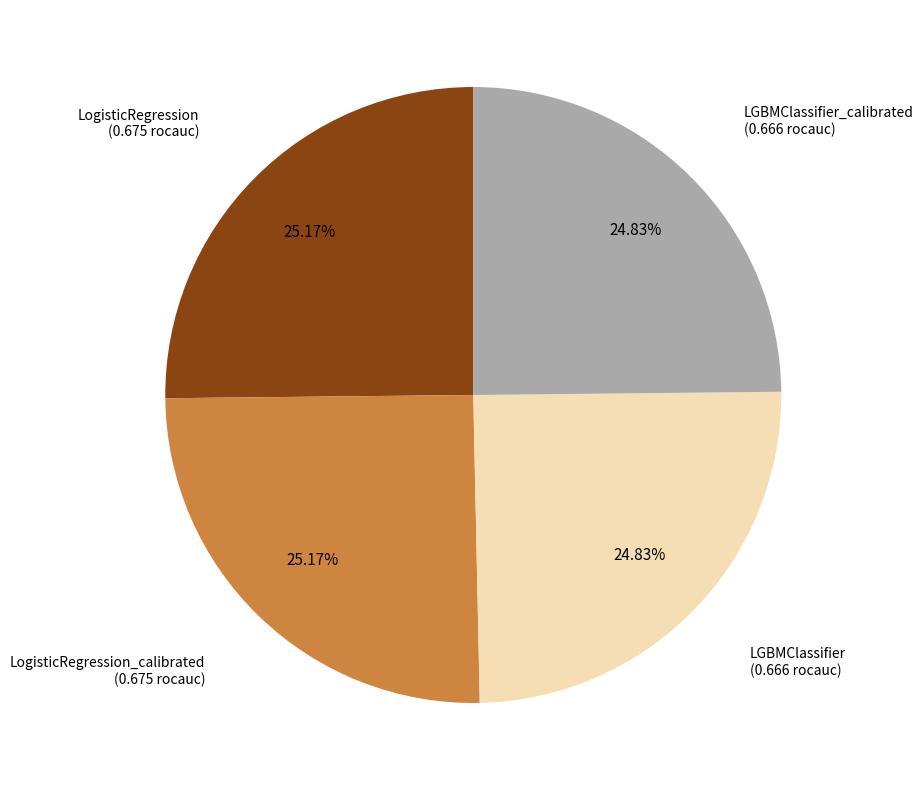

Is there a majority slice in this chart?

No